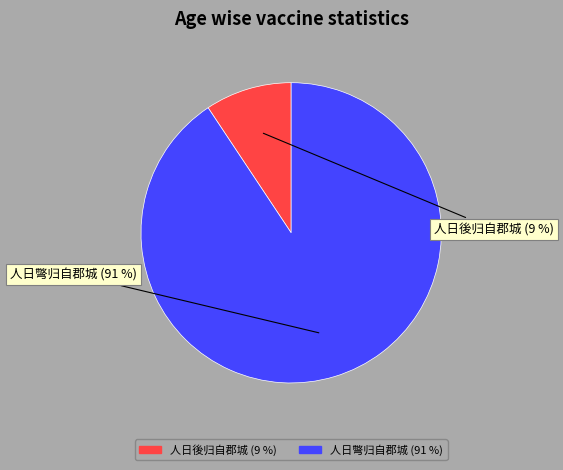

Does any single category account for the majority?

Yes